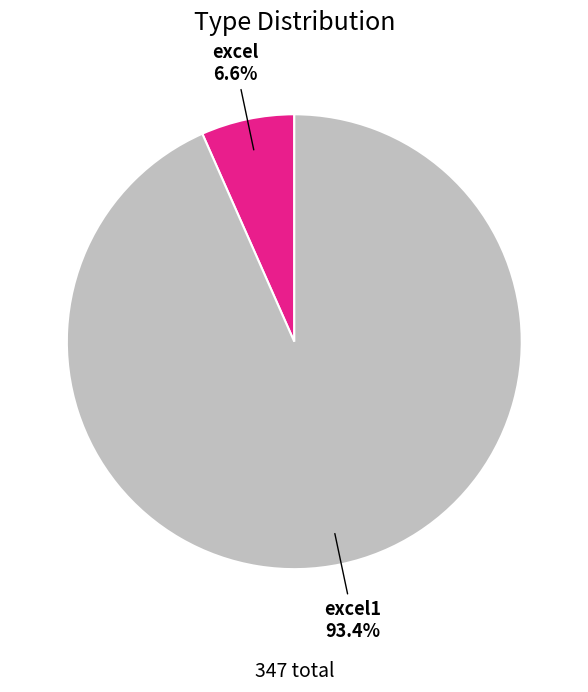

Which category has the smallest portion of the pie?

excel